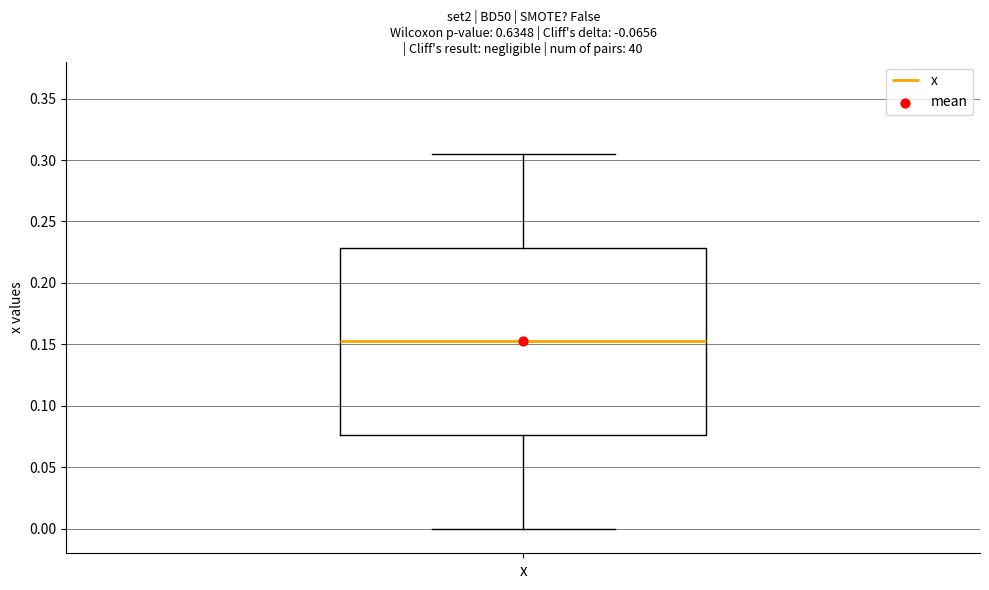

Where does the upper whisker of the box for x end on the y-axis? The values are not printed on the chart, so give them approximately, as read against the axis.

0.305